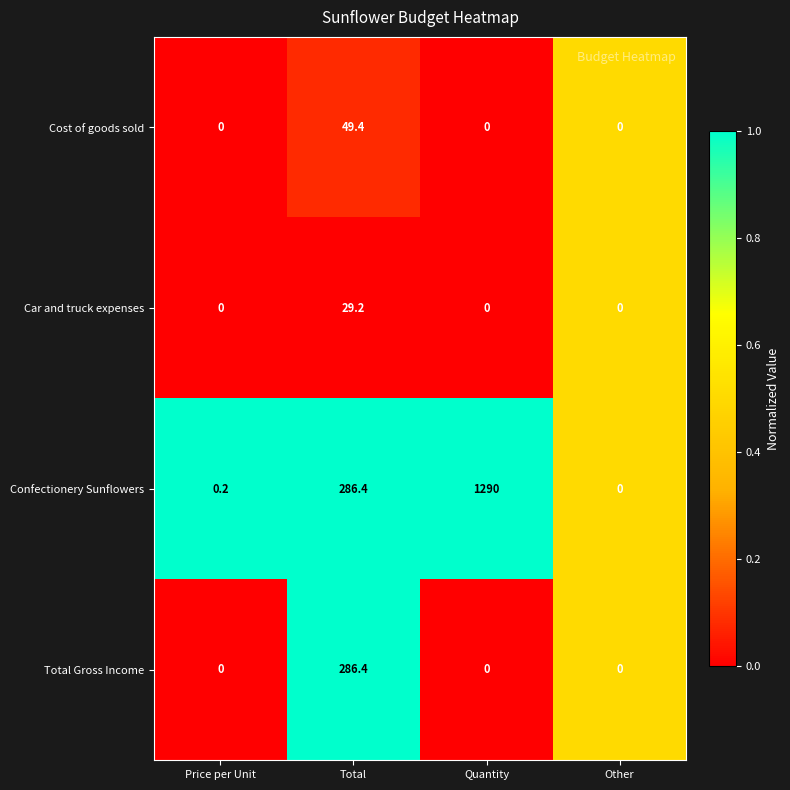

Reading left to right, what are all the values shown in this chart?

Cost of goods sold: 0.0	49.4	0.0	0.0
Car and truck expenses: 0.0	29.2	0.0	0.0
Confectionery Sunflowers: 0.2	286.4	1290.0	0.0
Total Gross Income: 0.0	286.4	0.0	0.0